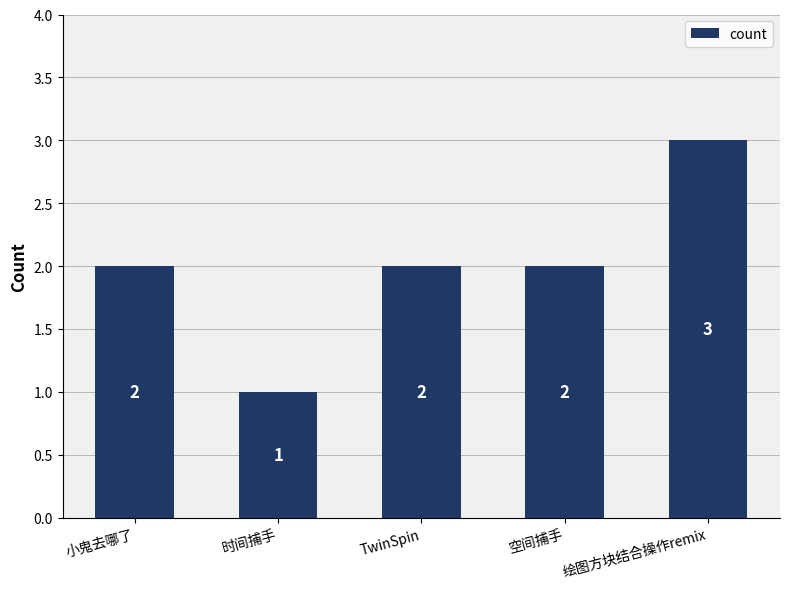

What is the value of the 2nd bar from the left?

1